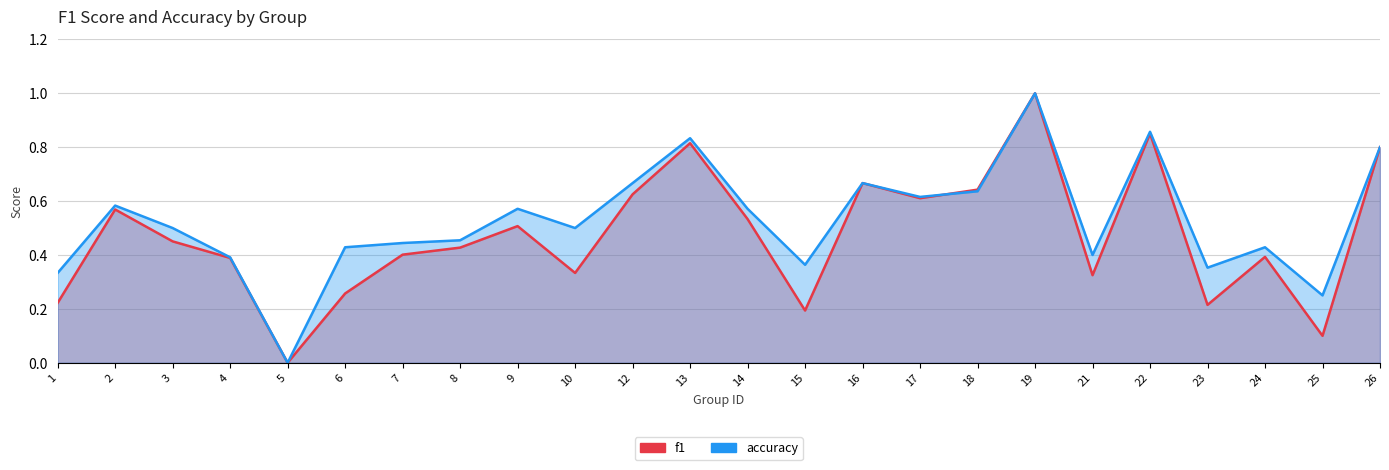

The value of f1 at 7 is 0.3. True or false?

False